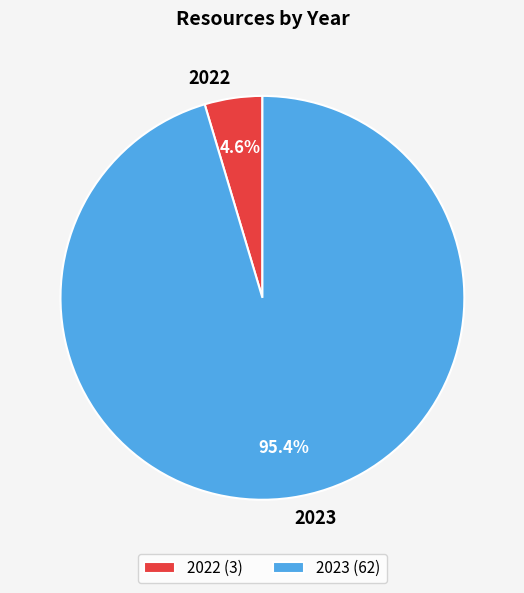

Is it true that 2022 is 5% of the pie?

True